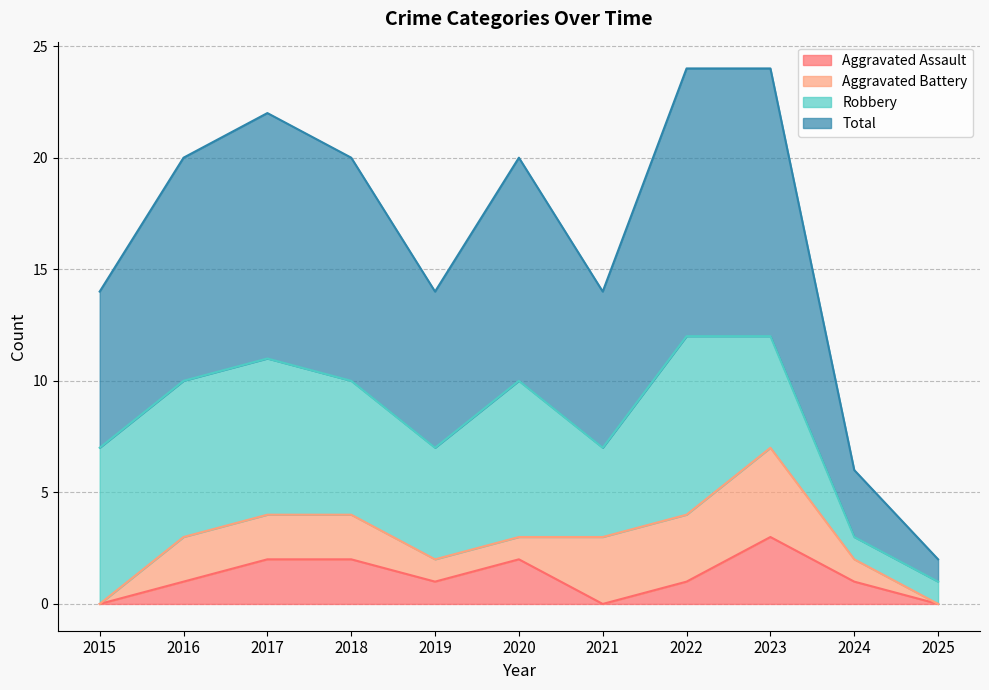

How many positive values does the Aggravated Assault series have?

8